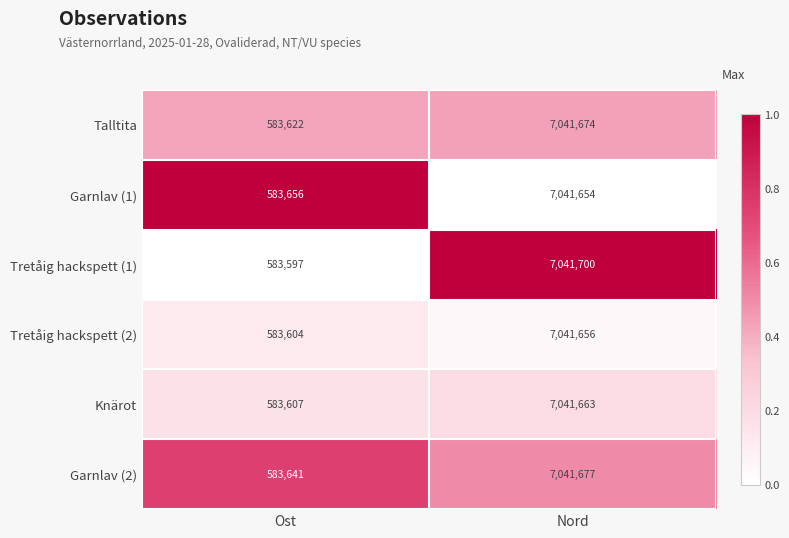

At which category does the chart reach its minimum across all series?

Ost